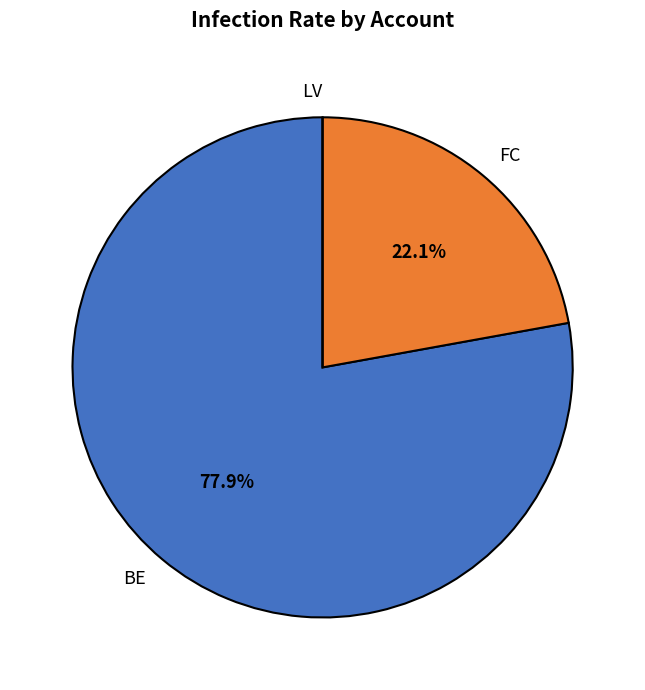

What is the largest slice in the pie chart?

BE